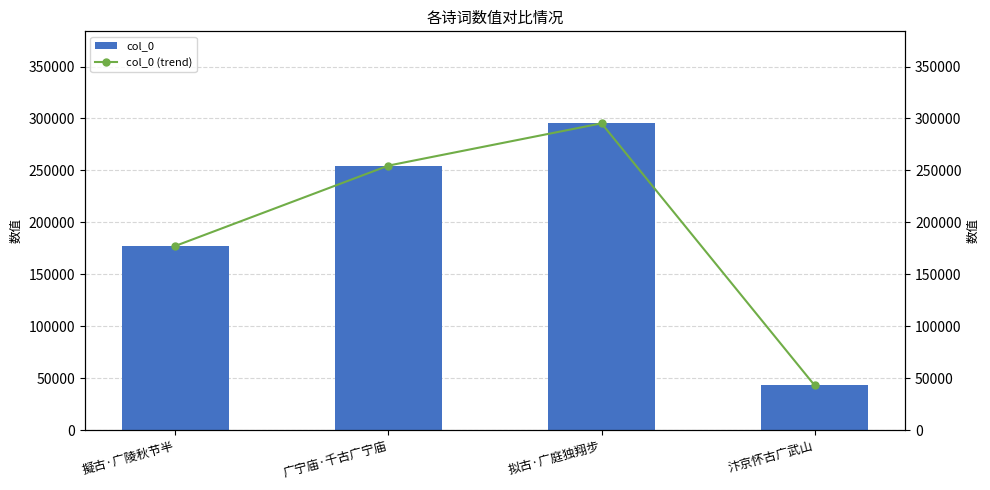

At 擬古·广陵秋节半, list the series in order from largest to smallest.

col_0, col_0 (trend)